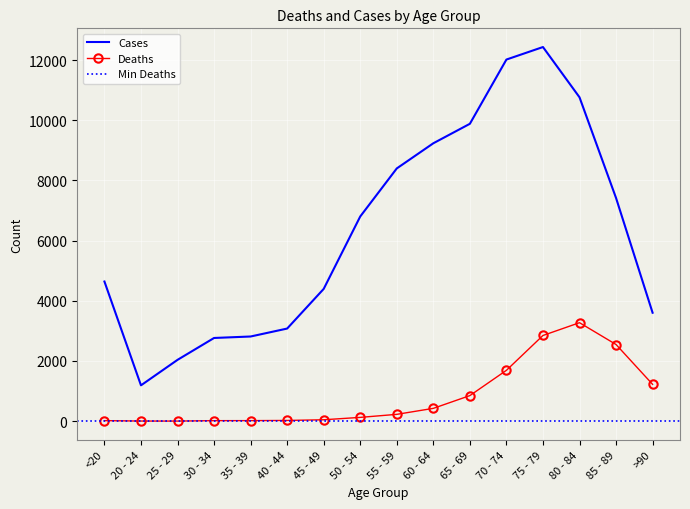

True or false: Deaths and Cases intersect in this chart.

False